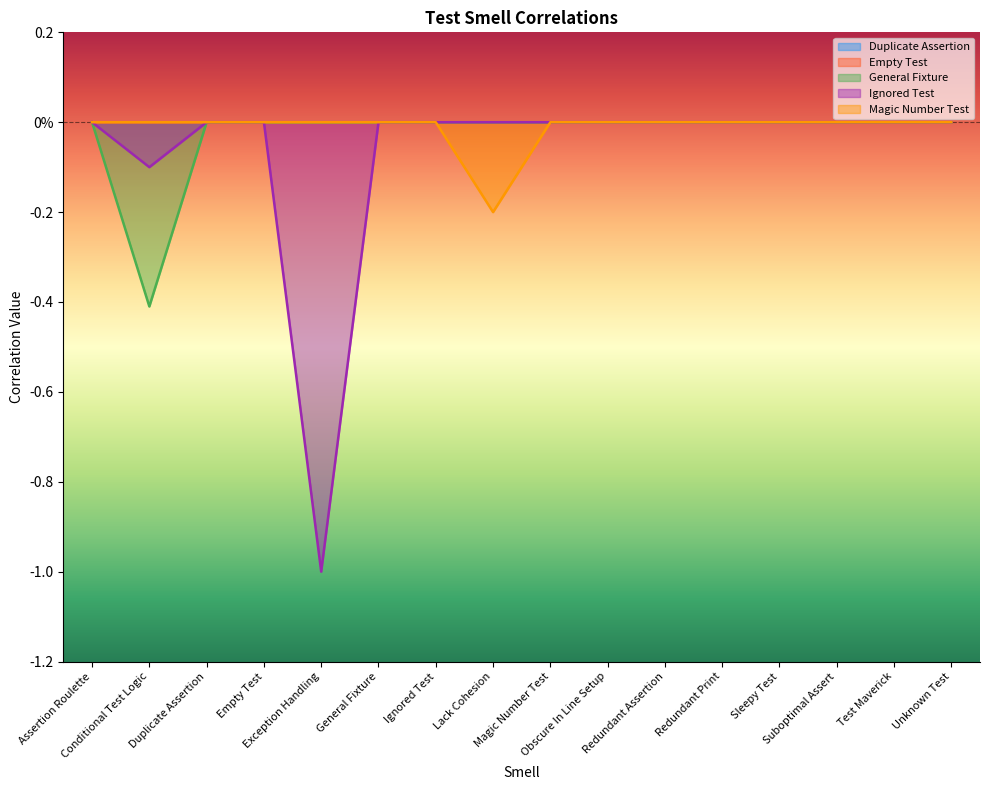

How many interior local valleys does the Ignored Test series have?

2